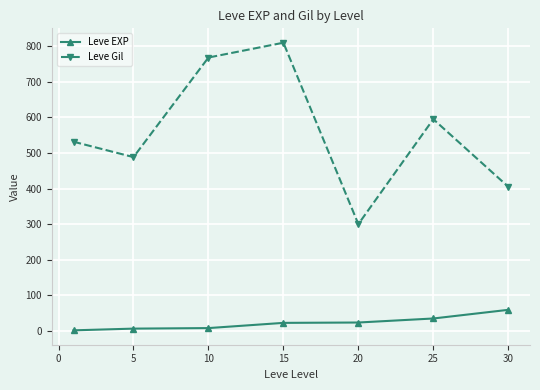

Which series has the largest total across all categories?

Leve Gil